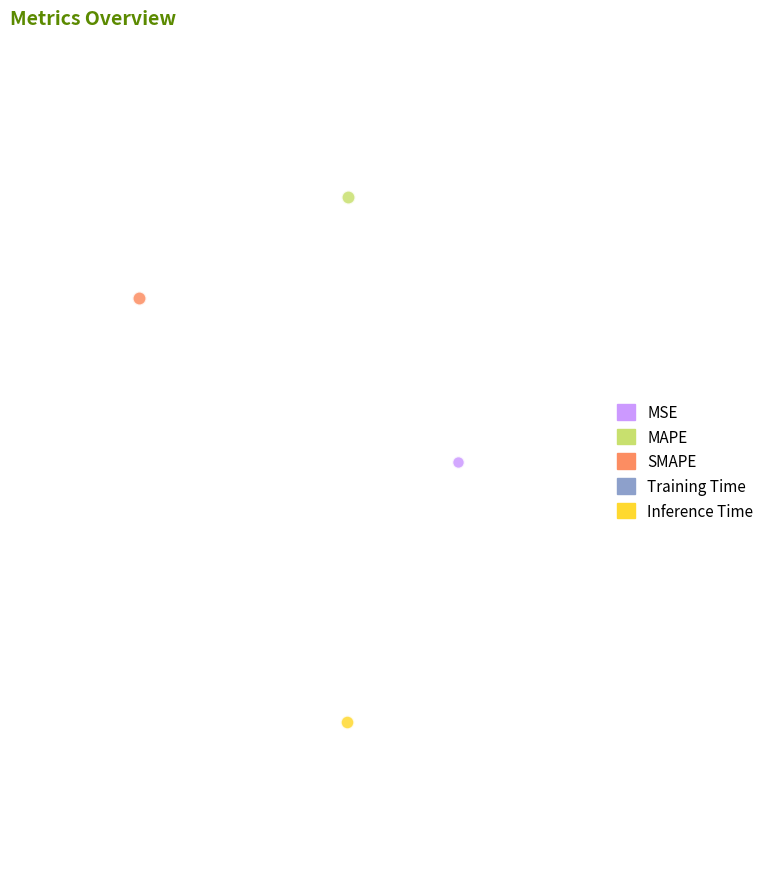

How many slices are in this pie chart?

5